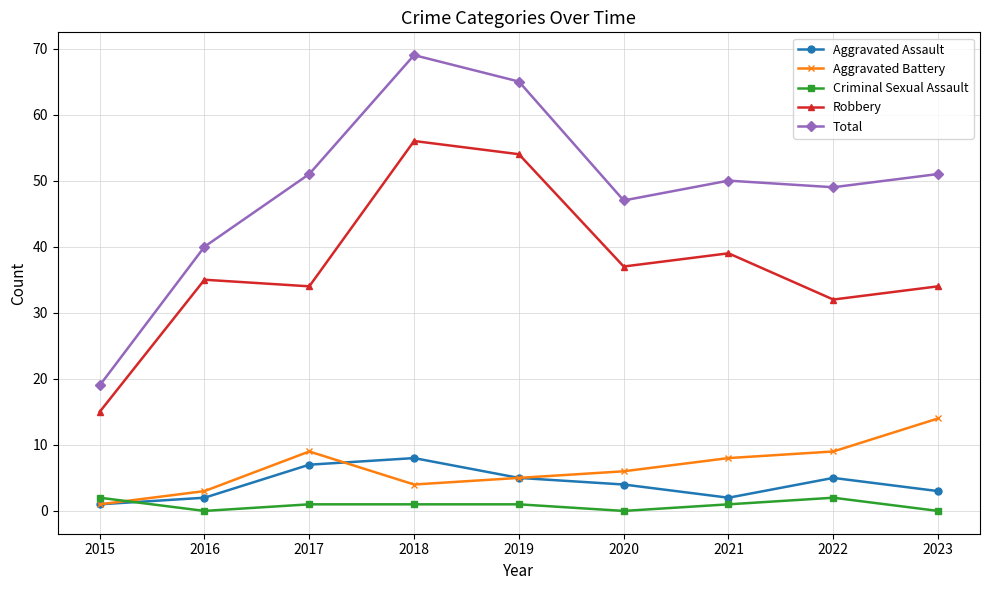

What are all the series names shown in the legend?

Aggravated Assault, Aggravated Battery, Criminal Sexual Assault, Robbery, Total